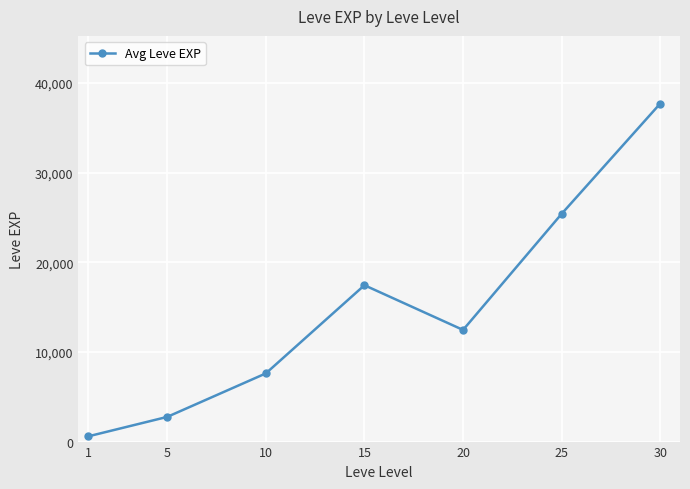

Reading left to right, list all the values displayed in this chart.

587	2754	7608	17445	12457	25412	37720